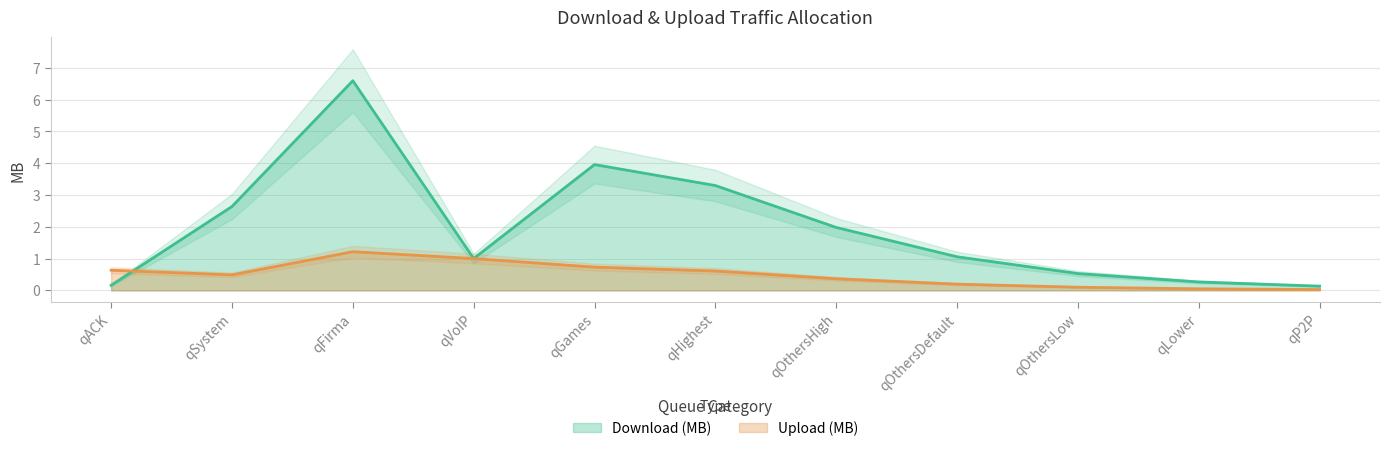

Reading right to left, list all the values displayed in this chart.

Download (MB): qP2P=0.1	qLower=0.3	qOthersLow=0.5	qOthersDefault=1.1	qOthersHigh=2.0	qHighest=3.3	qGames=4.0	qVoIP=1.0	qFirma=6.6	qSystem=2.6	qACK=0.2
Upload (MB): qP2P=0.0	qLower=0.0	qOthersLow=0.1	qOthersDefault=0.2	qOthersHigh=0.4	qHighest=0.6	qGames=0.7	qVoIP=1.0	qFirma=1.2	qSystem=0.5	qACK=0.6